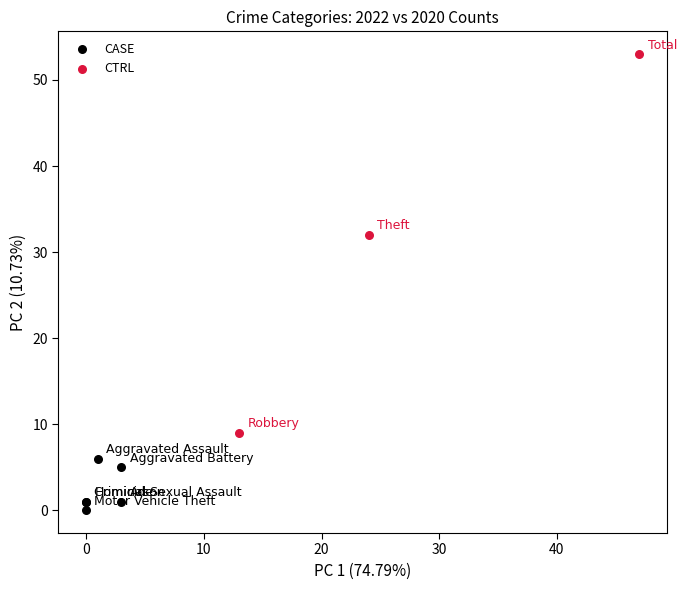

What are all the series names shown in the legend?

CASE, CTRL